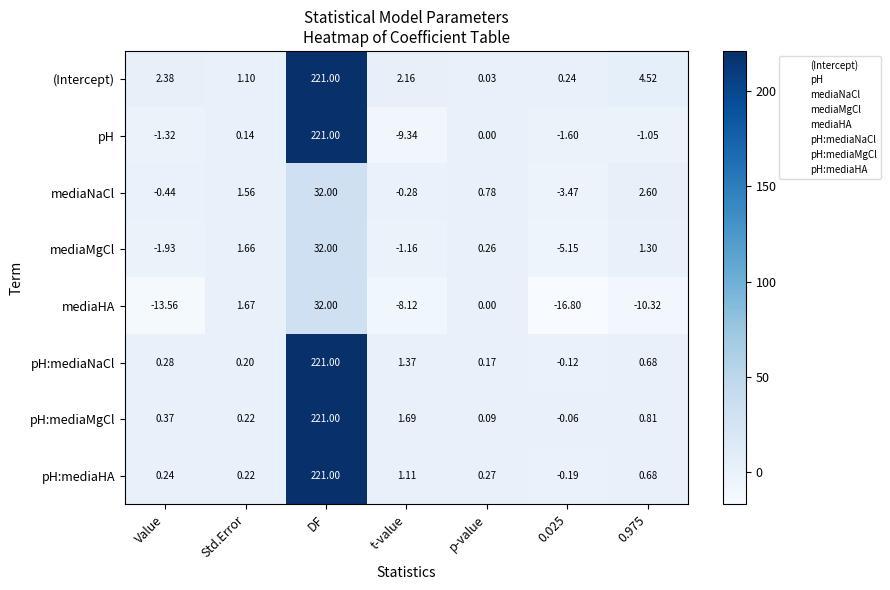

Which series has the largest range (max minus min)?

pH